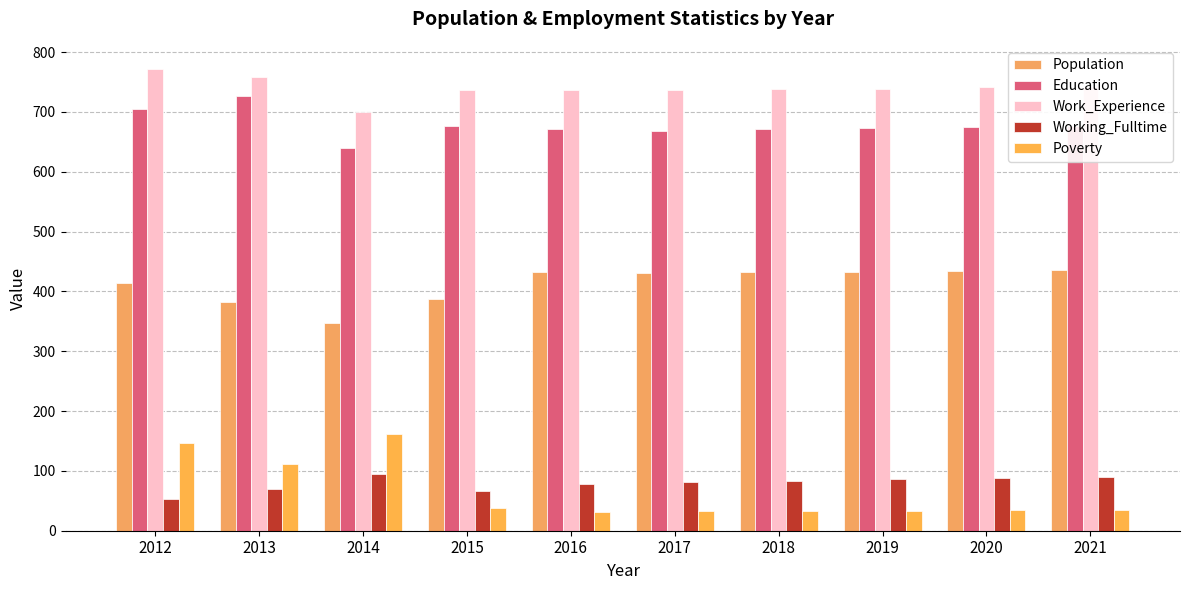

What is the approximate value of Working_Fulltime at 2015?

67